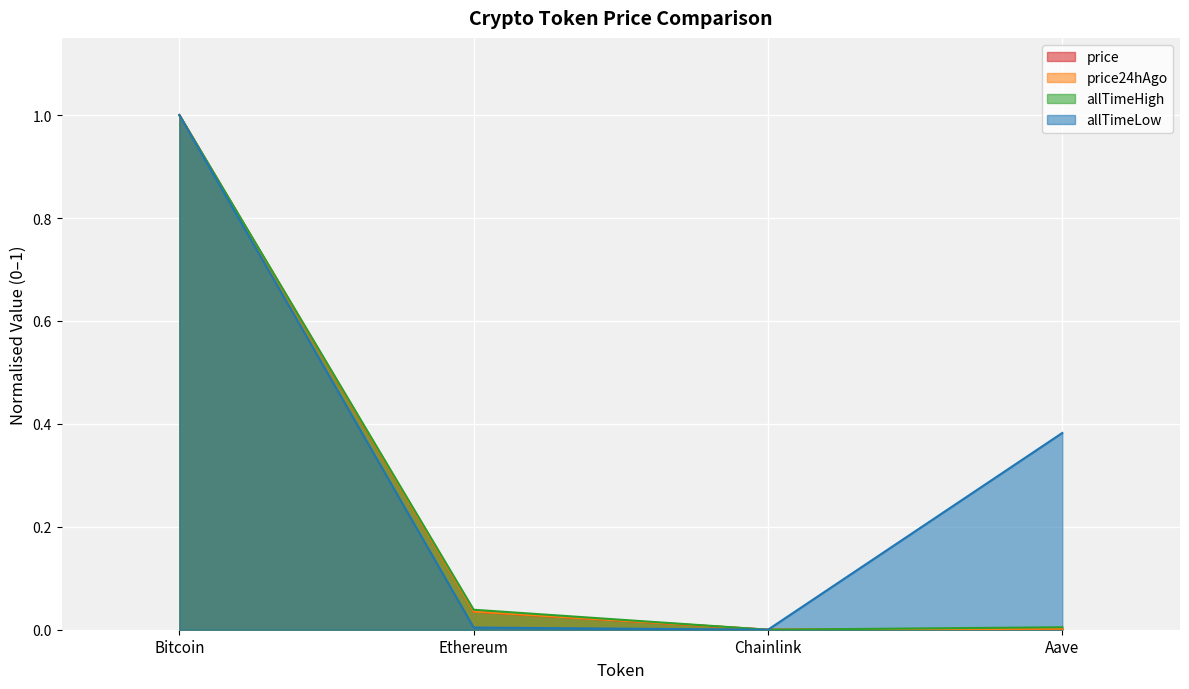

Is it true that price equals 0.0 at Aave?

False